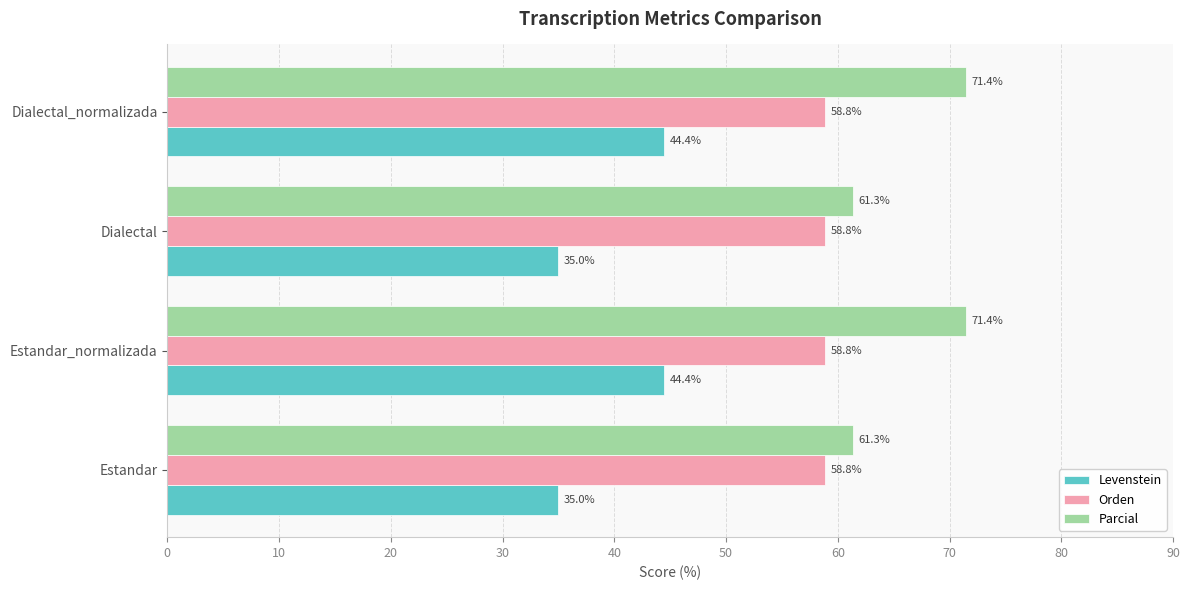

What is the sum of the Orden values at Dialectal_normalizada and Estandar?

117.6